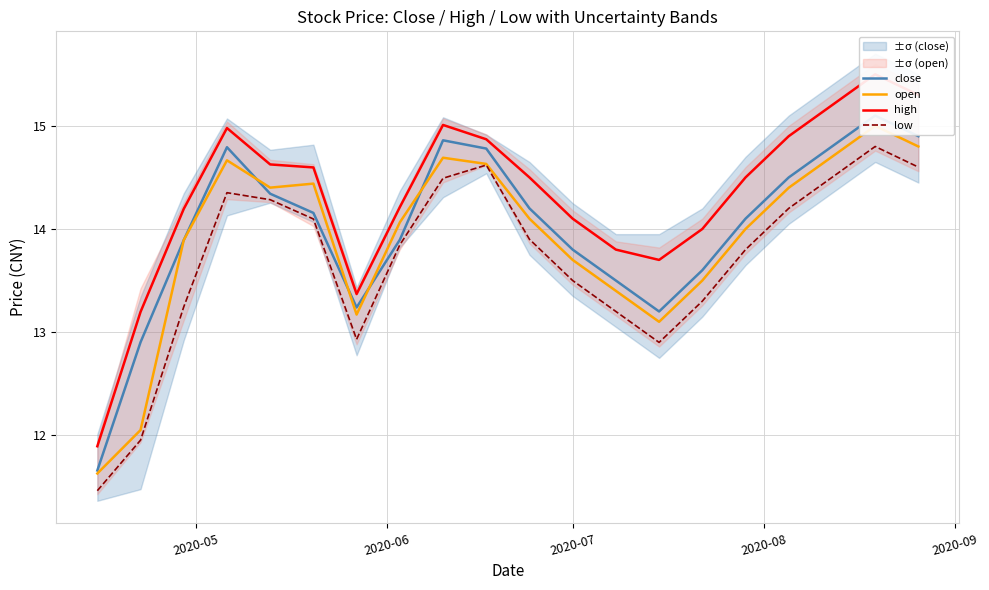

How many values in the high series exceed 14?

14